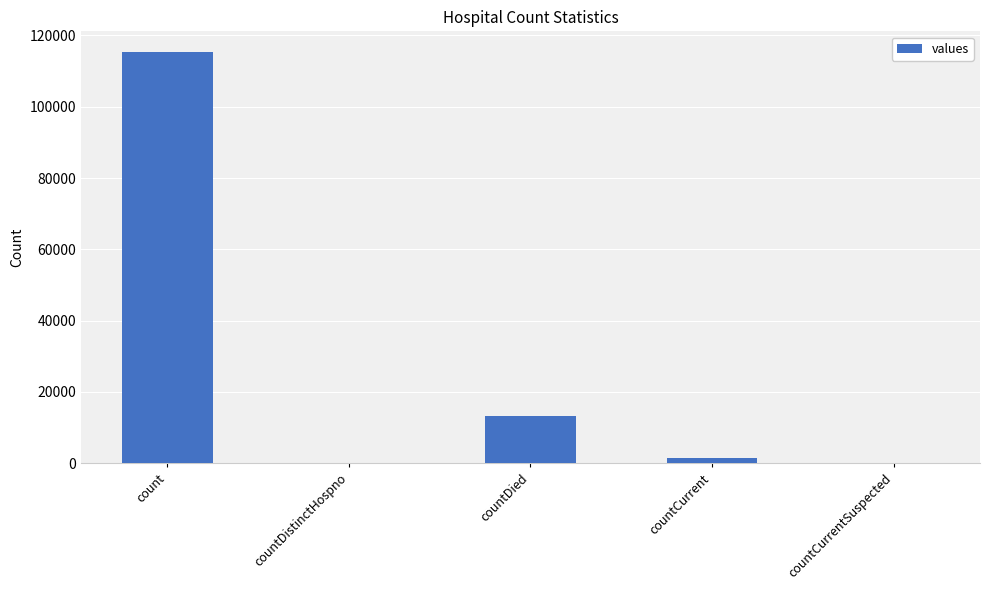

Reading left to right, transcribe all the data shown in this chart.

count=115379	countDistinctHospno=0	countDied=13343	countCurrent=1383	countCurrentSuspected=0